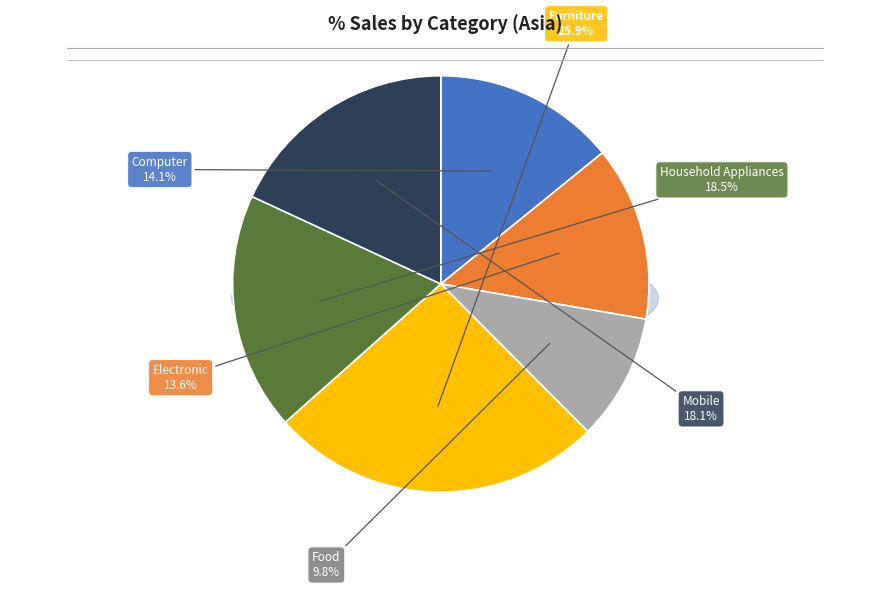

Rank the categories by value from lowest to highest.

Food, Electronic, Computer, Mobile, Household Appliances, Furniture